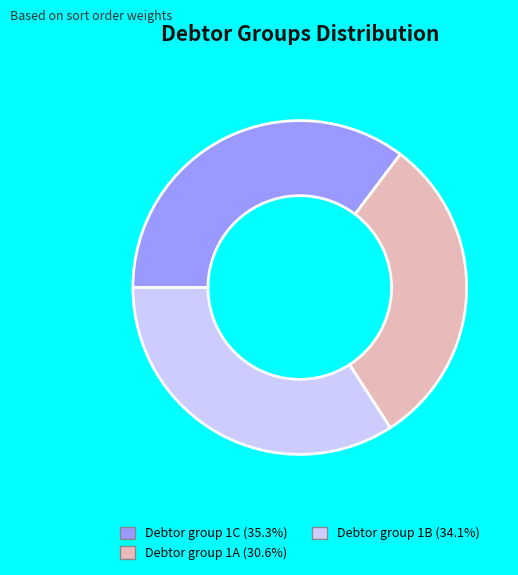

Does Debtor group 1B represent more than half of the total?

No